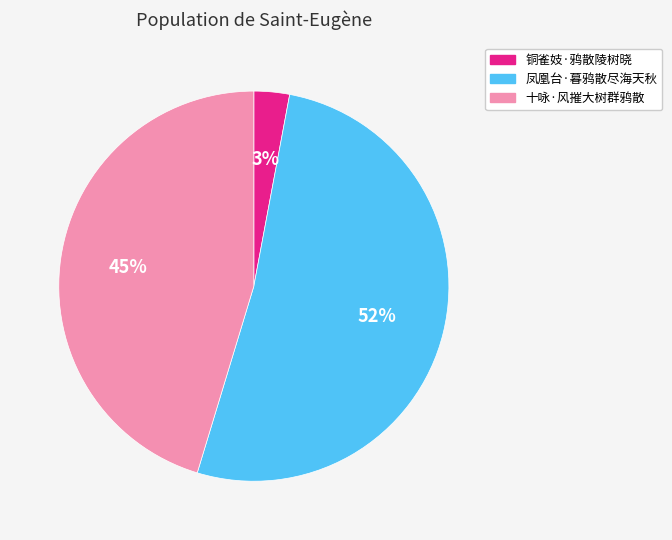

To the nearest percent, what percentage of the pie is 铜雀妓·鸦散陵树晓?

3%